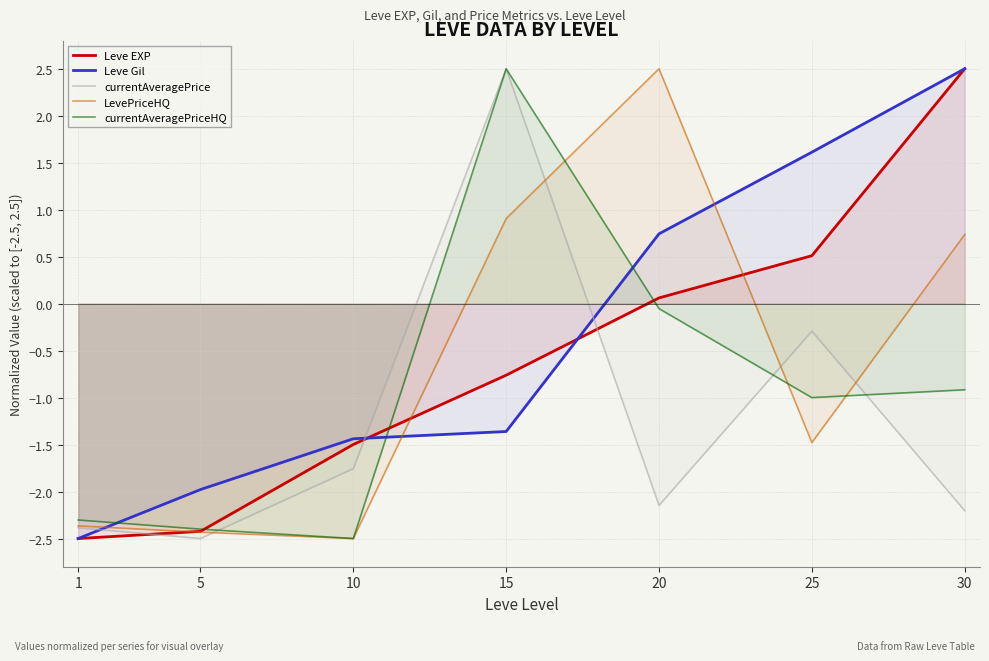

The value of LevePriceHQ at 20 is 2.5. True or false?

True